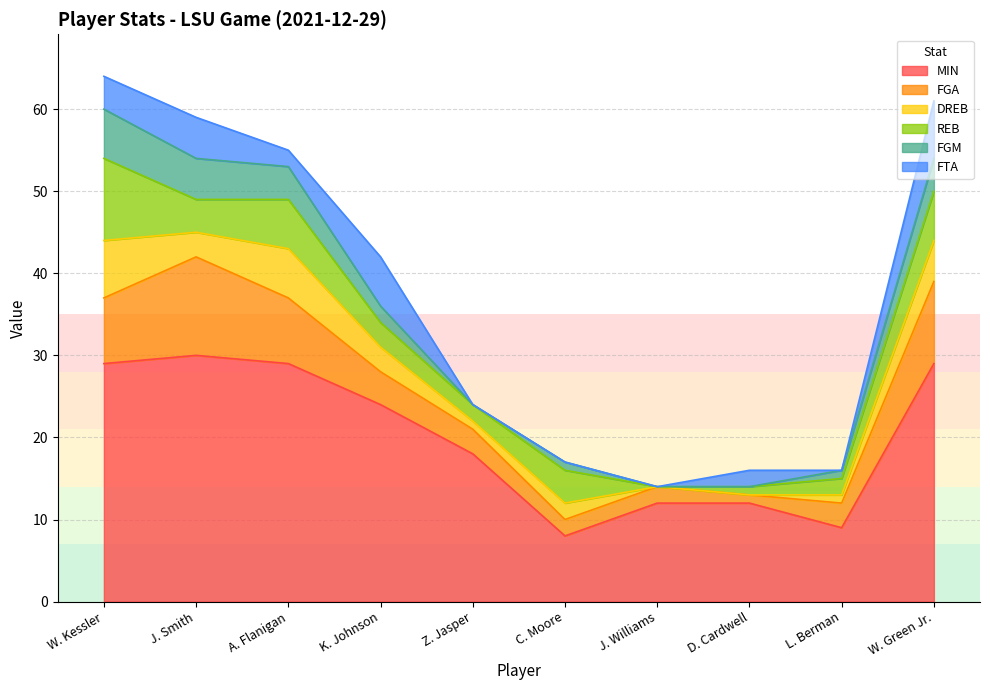

What is the value of the FGM point at the 2nd from the left?

5